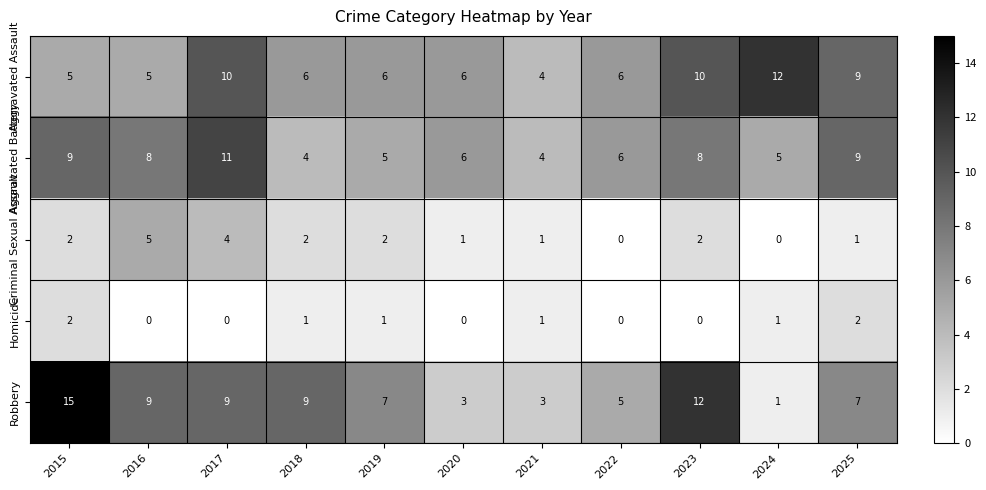

True or false: Robbery has a value of 9 at 2018.

True